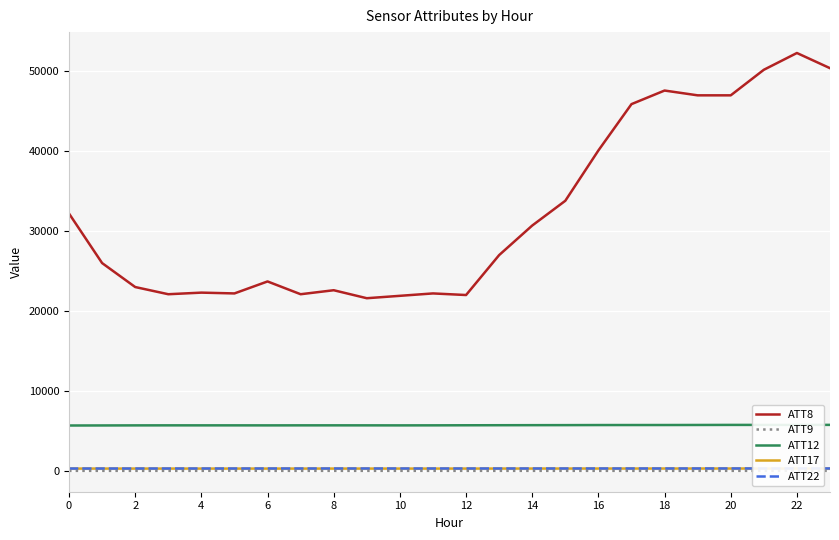

True or false: ATT17 and ATT12 cross at least once.

False